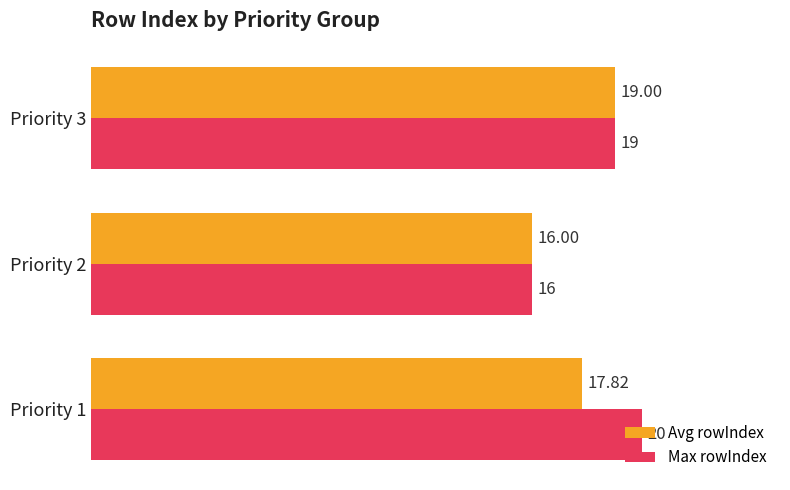

Which series has the largest total across all categories?

Max rowIndex